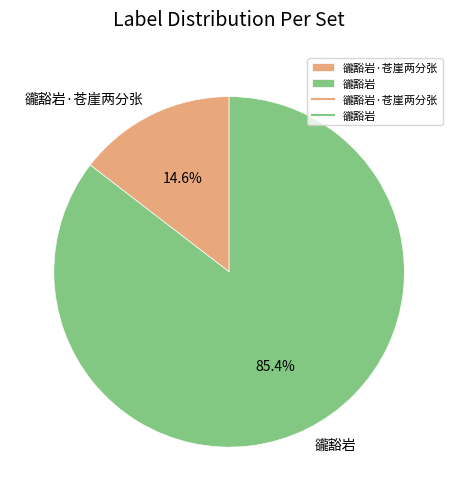

Is there a majority slice in this chart?

Yes